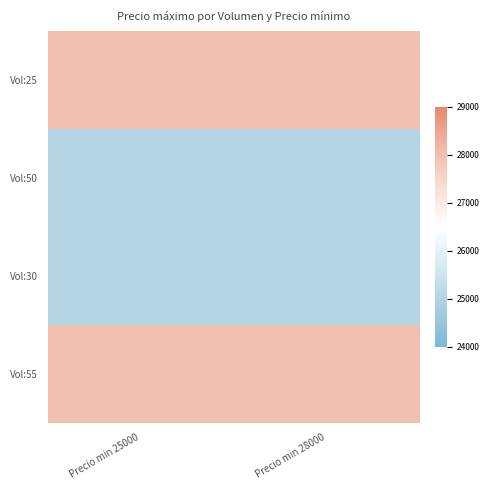

Reading left to right, transcribe all the data shown in this chart.

Vol:25: Precio min 25000=28000	Precio min 28000=28000
Vol:50: Precio min 25000=25000	Precio min 28000=25000
Vol:30: Precio min 25000=25000	Precio min 28000=25000
Vol:55: Precio min 25000=28000	Precio min 28000=28000